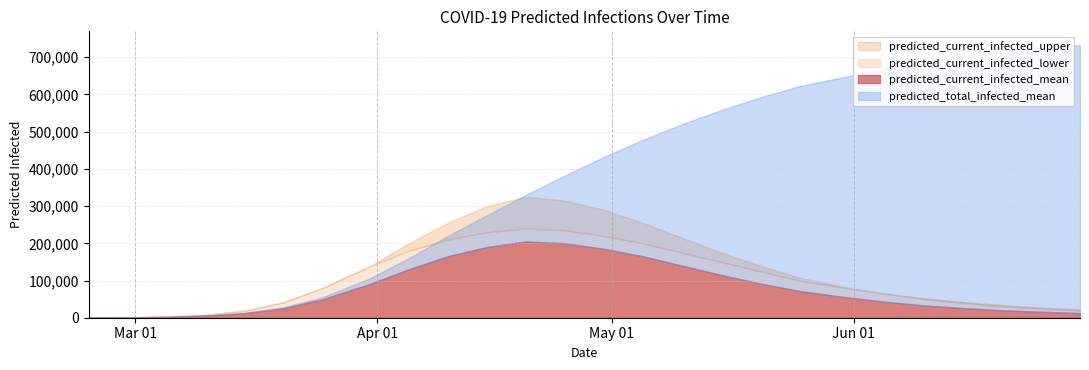

How many data points in predicted_total_infected_mean are less than 432000?

13